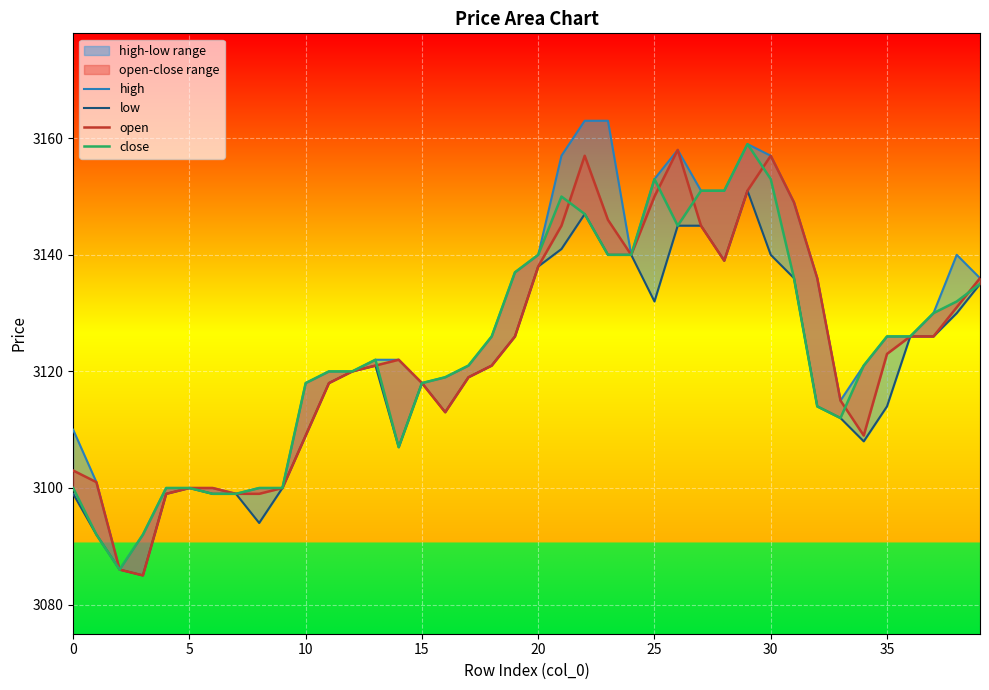

Does the chart display data point markers on the line(s)?

No